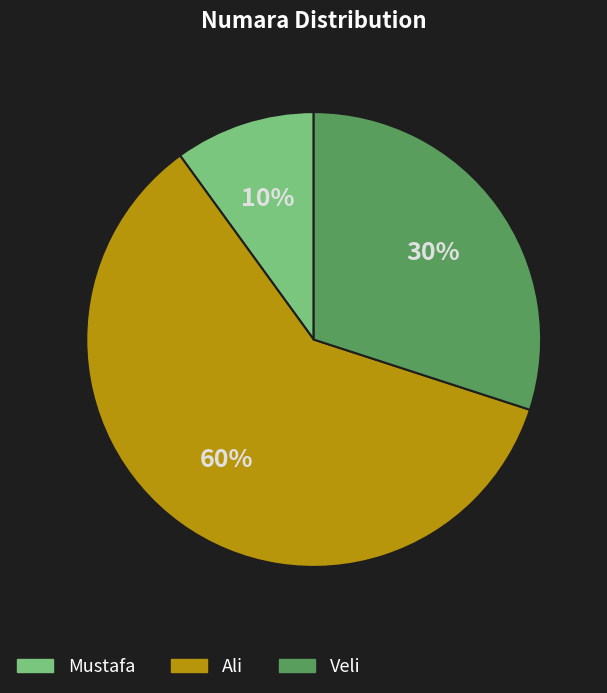

Combined, do Mustafa and Veli account for over 50%?

No